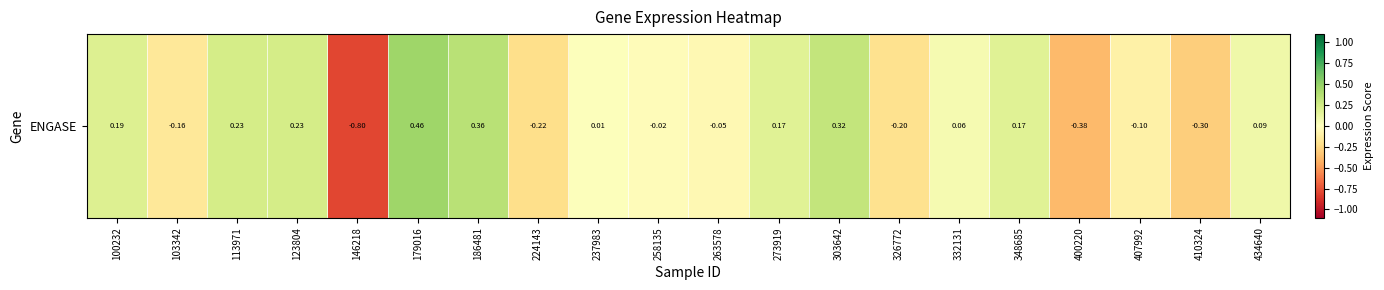

How many values are below 0?

9